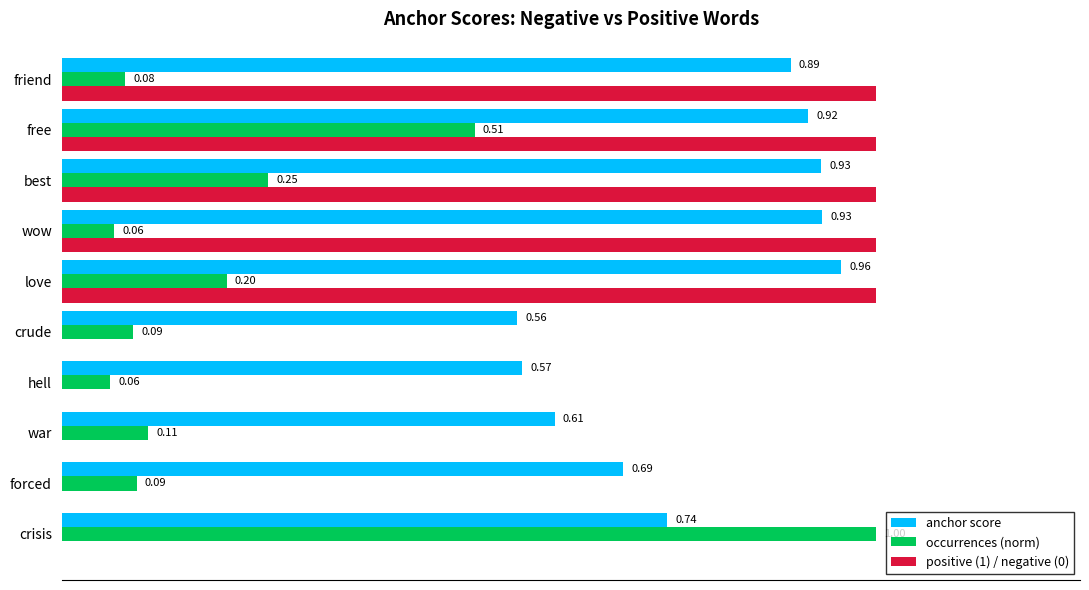

Which series has the largest total across all categories?

anchor score